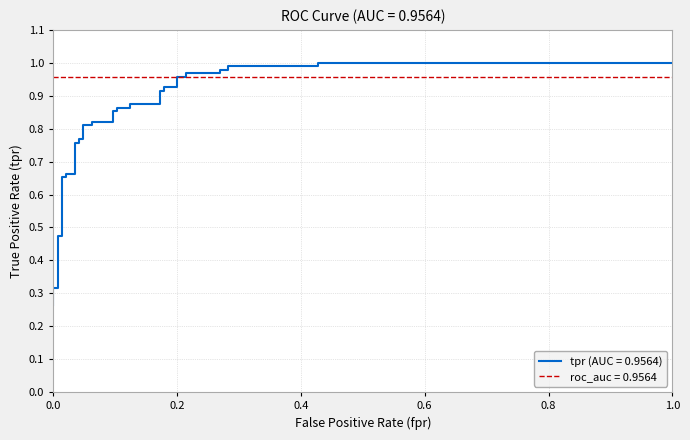

What is the difference between the maximum and second lowest values?

0.7